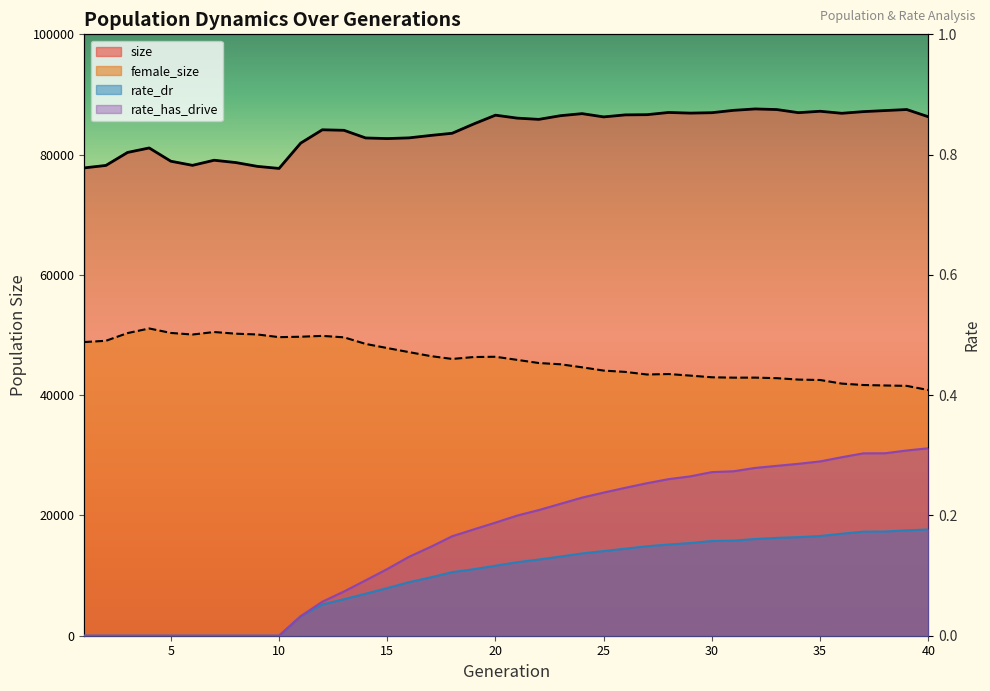

The value of rate_has_drive at 39 is 0.5. True or false?

False